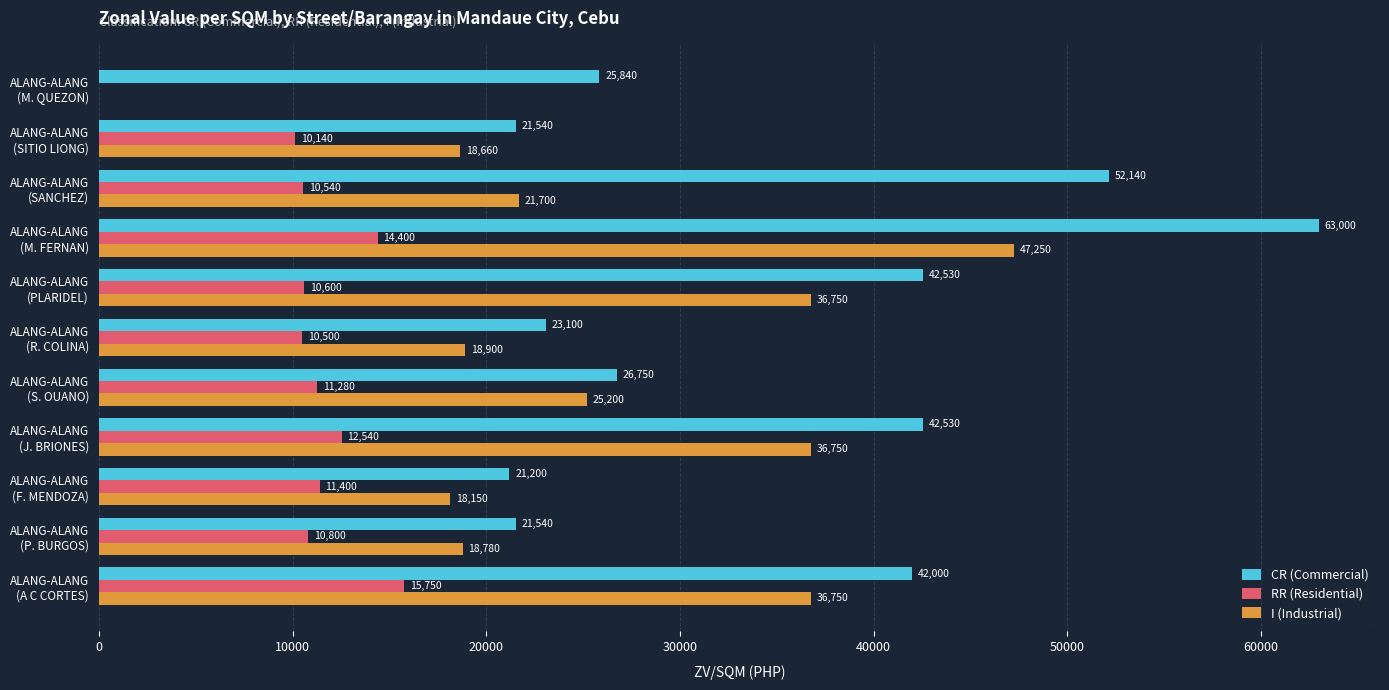

What is the greatest value displayed?

63000